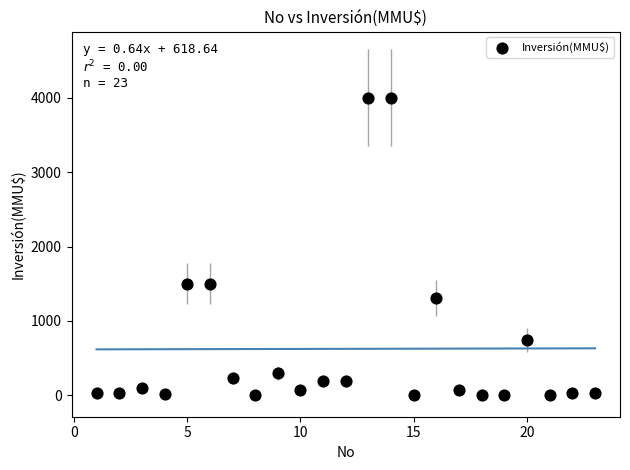

What is the range of Y values (max minus min)?

4000